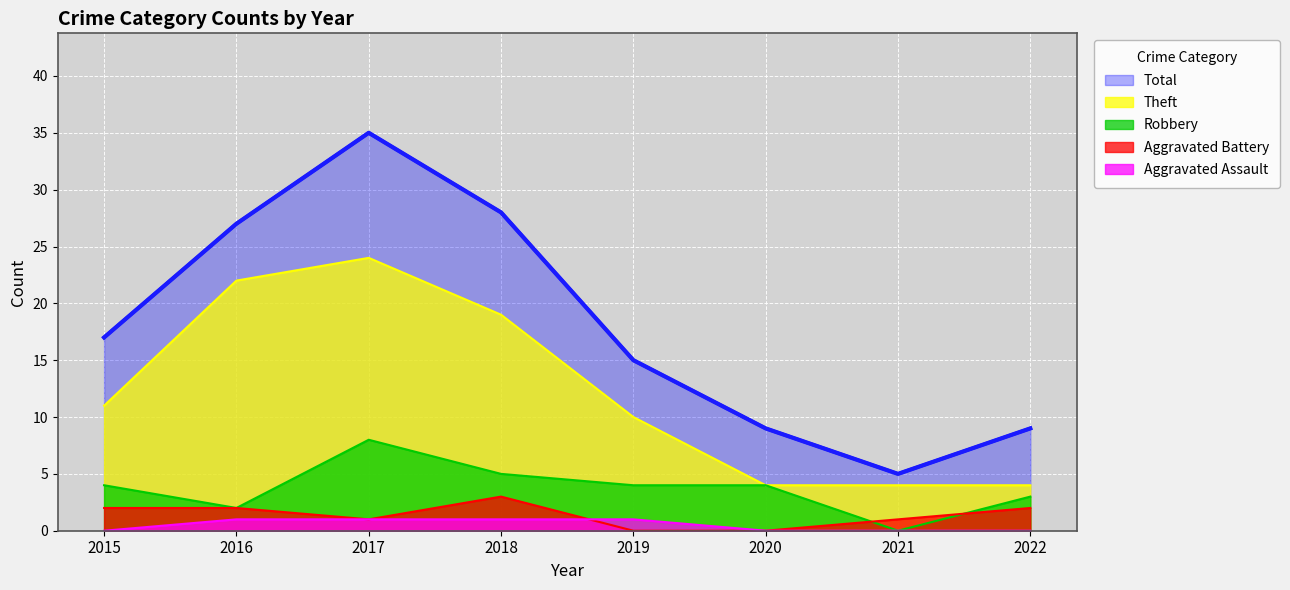

In Total, how many points are lower than both neighbors (excluding endpoints)?

1